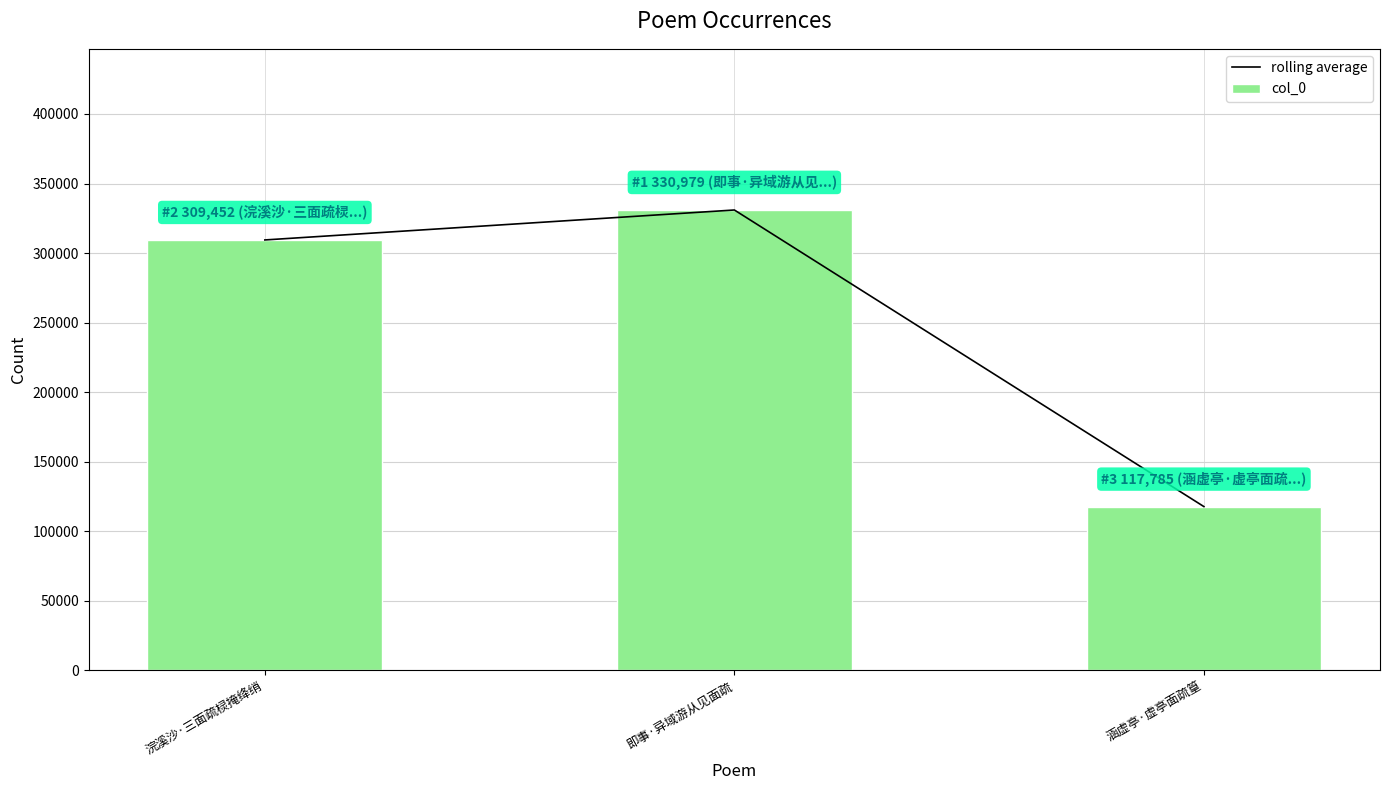

At which label does rolling average first exceed 309452?

即事·异域游从见面疏